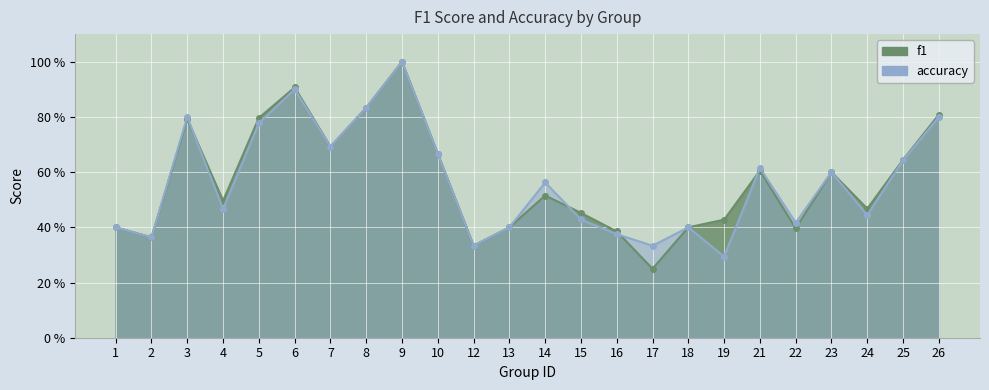

Reading right to left, list all the values displayed in this chart.

f1: 0.8	0.6	0.5	0.6	0.4	0.6	0.4	0.4	0.2	0.4	0.5	0.5	0.4	0.3	0.7	1.0	0.8	0.7	0.9	0.8	0.5	0.8	0.4	0.4
accuracy: 0.8	0.6	0.4	0.6	0.4	0.6	0.3	0.4	0.3	0.4	0.4	0.6	0.4	0.3	0.7	1.0	0.8	0.7	0.9	0.8	0.5	0.8	0.4	0.4